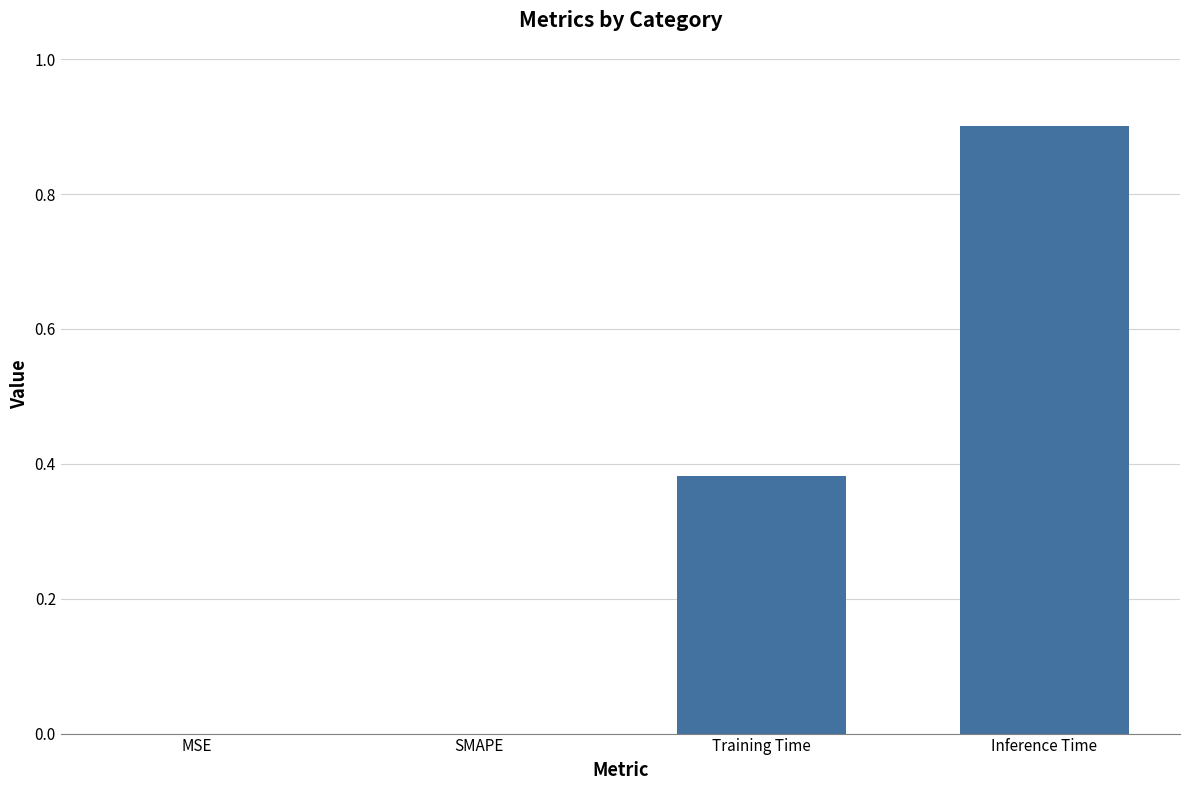

The chart shows a value of 0.5 at MSE. True or false?

False